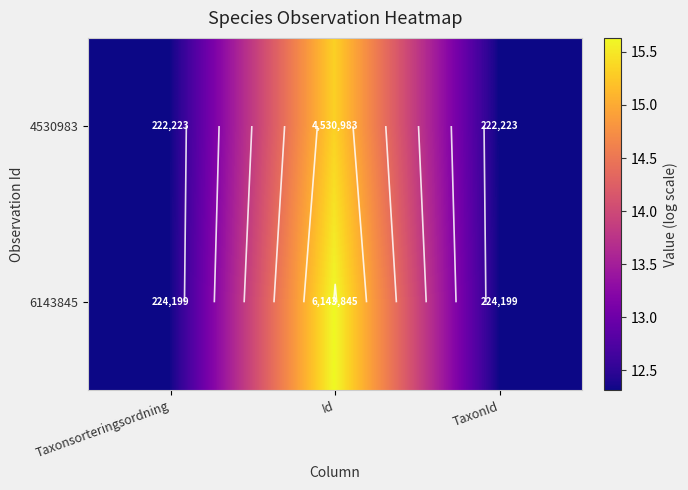

Is the value of 6143845 at TaxonId greater than the value of 4530983 at Id?

No